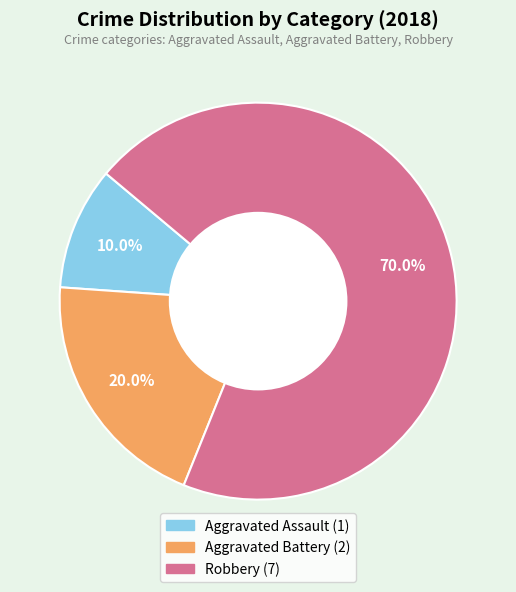

Which has a higher value, Robbery or Aggravated Battery?

Robbery